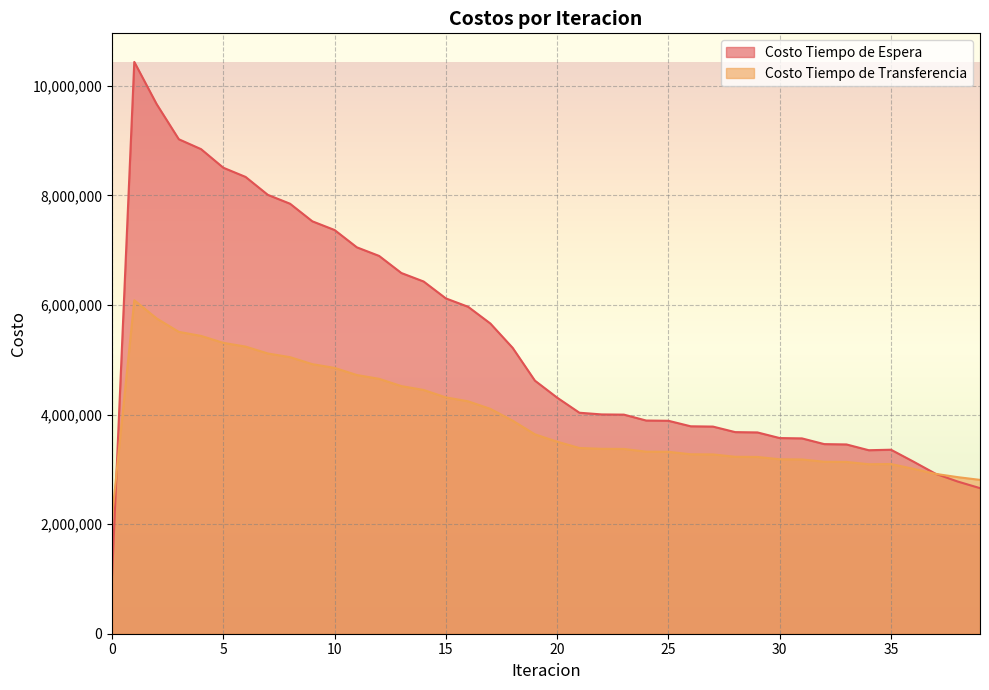

Where is Costo Tiempo de Transferencia nearest to the value 4107711?

17